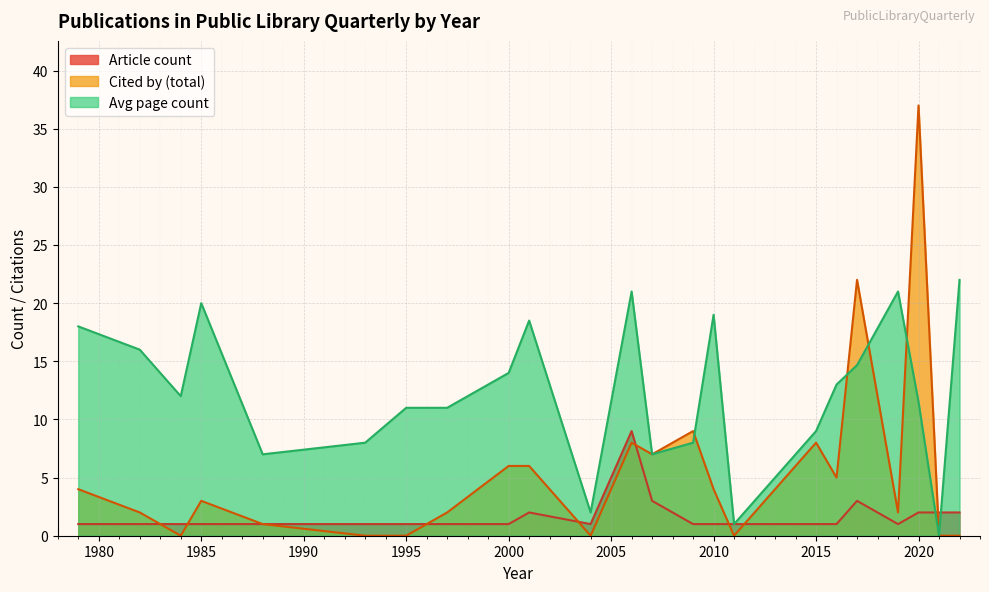

Rank the series by their average value, from lowest to highest.

Article count, Cited by (total), Avg page count